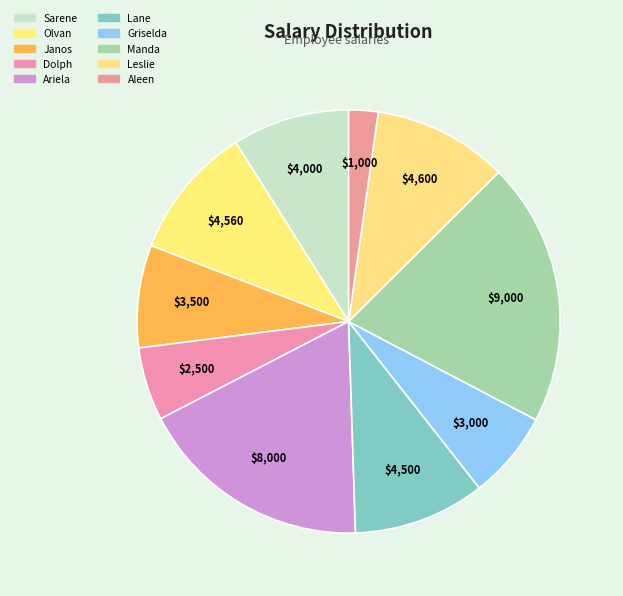

To the nearest percent, what percentage of the pie is Olvan?

10%